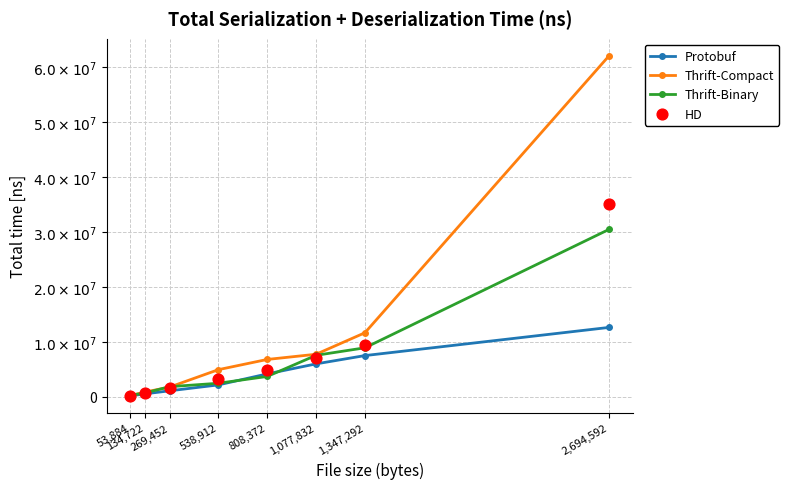

What are all the series names shown in the legend?

Protobuf, Thrift-Compact, Thrift-Binary, HD